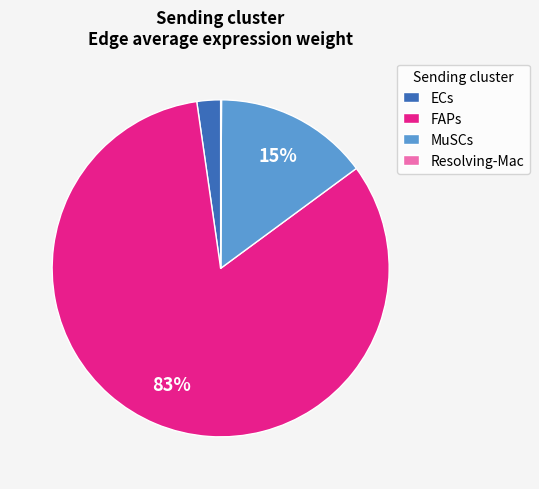

To the nearest percent, what portion does ECs represent?

2%